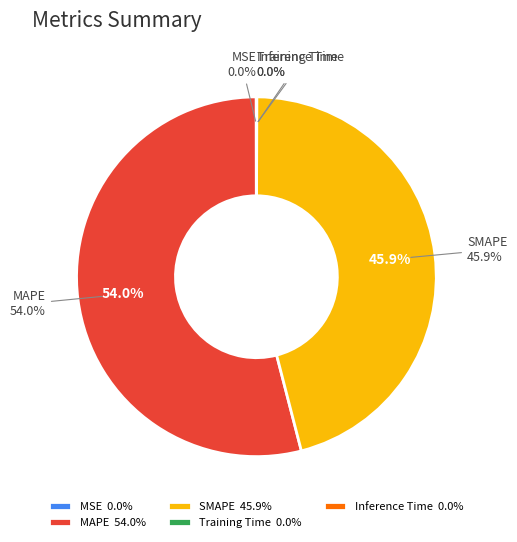

What percentage is NOT represented by MSE?

100.0%